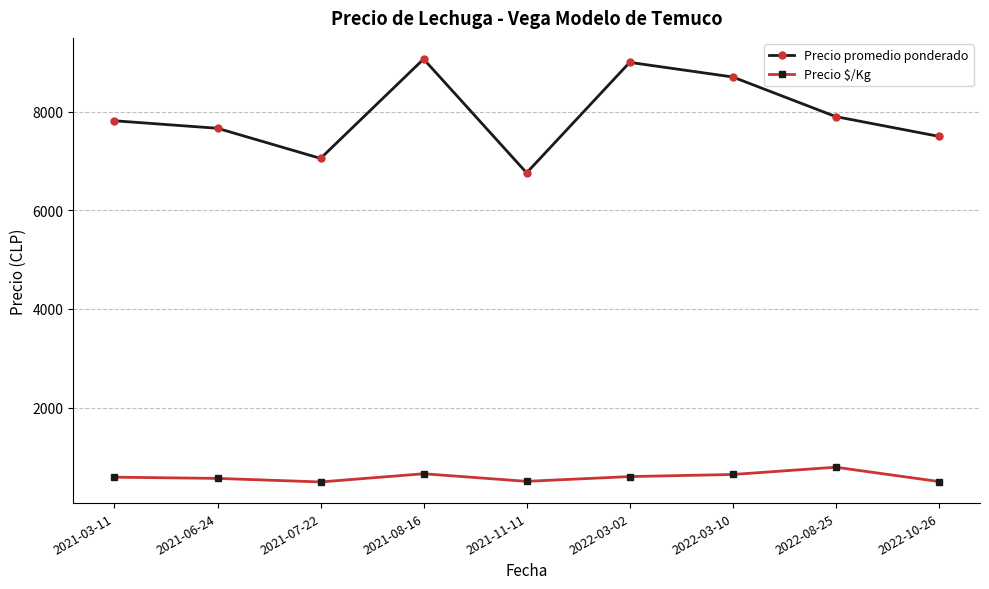

True or false: Precio $/Kg and Precio promedio ponderado cross at least once.

False